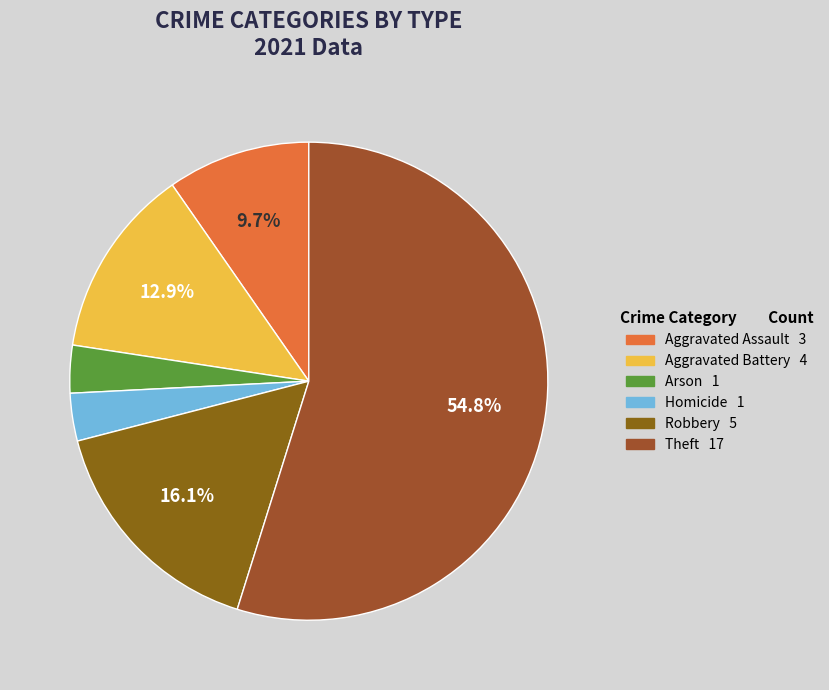

What is the majority slice?

Theft